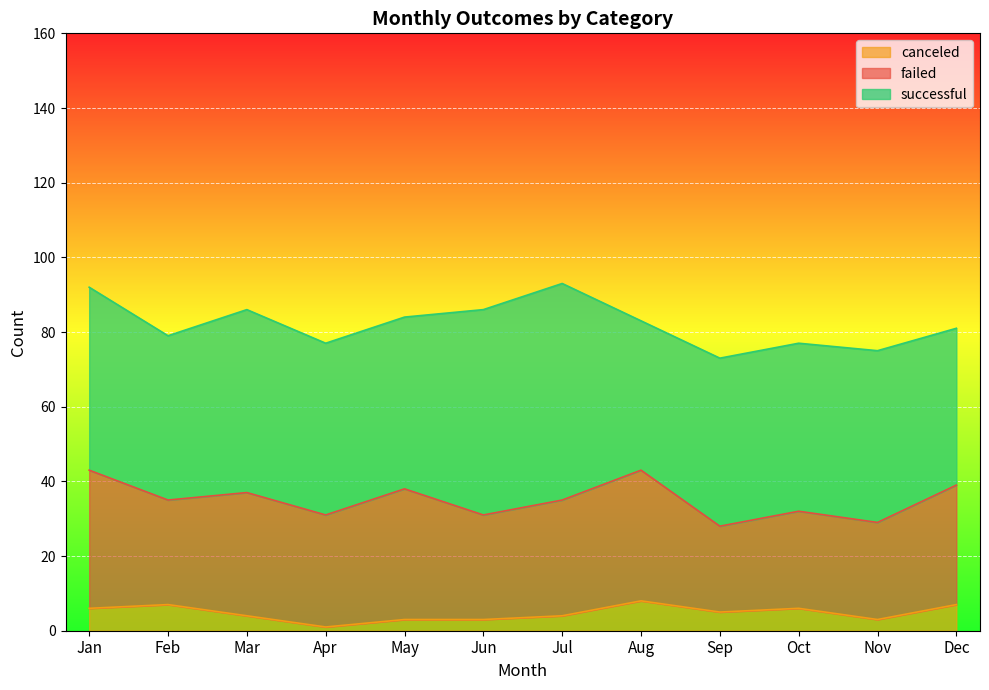

Reading left to right, transcribe all the data shown in this chart.

successful: 49	44	49	46	46	55	58	40	45	45	46	42
failed: 37	28	33	30	35	28	31	35	23	26	26	32
canceled: 6	7	4	1	3	3	4	8	5	6	3	7